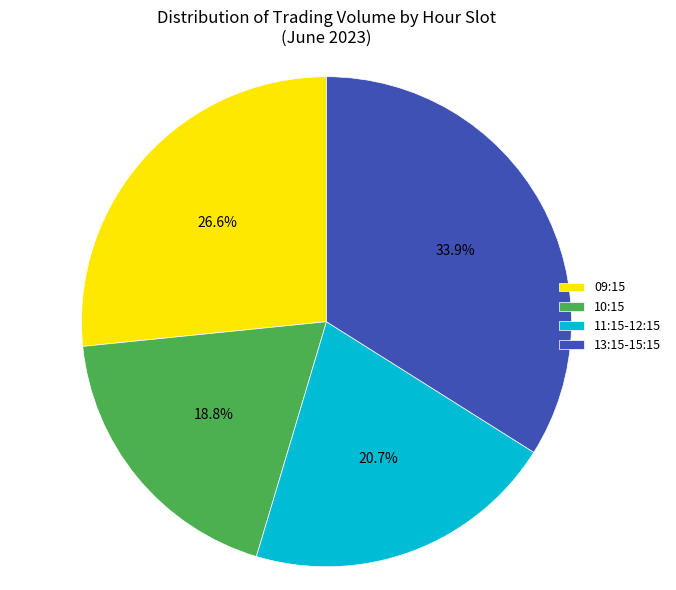

Approximately how many times larger is the value at 10:15 compared to 11:15-12:15?

0.9